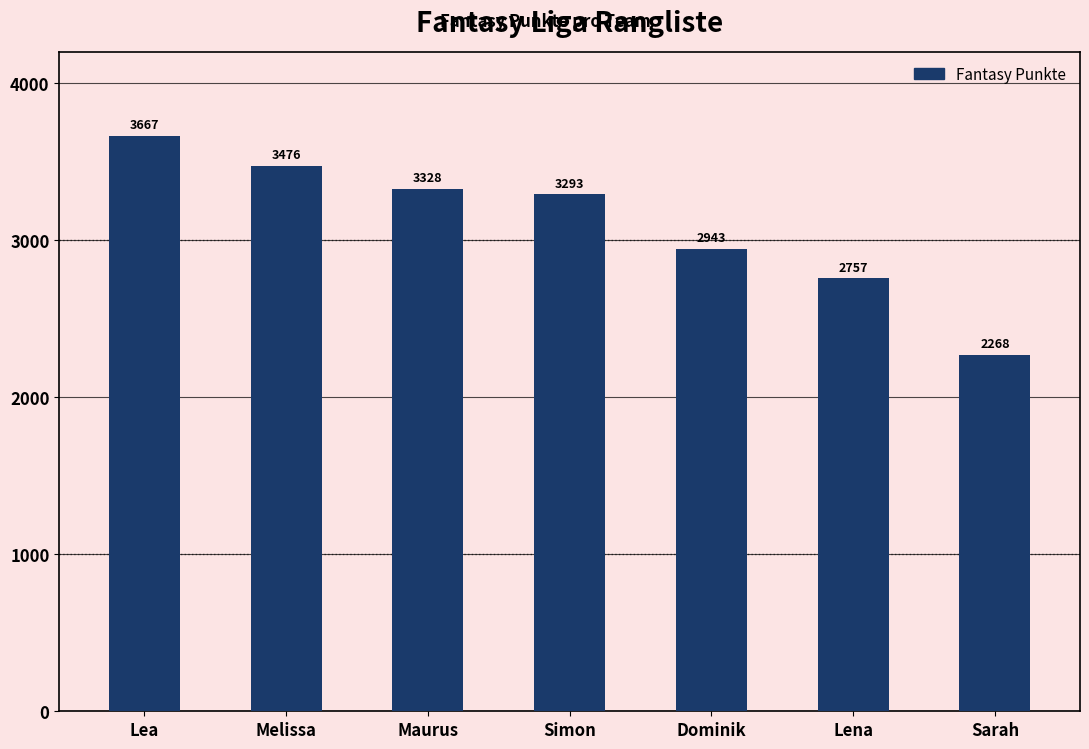

What is the greatest value displayed?

3667